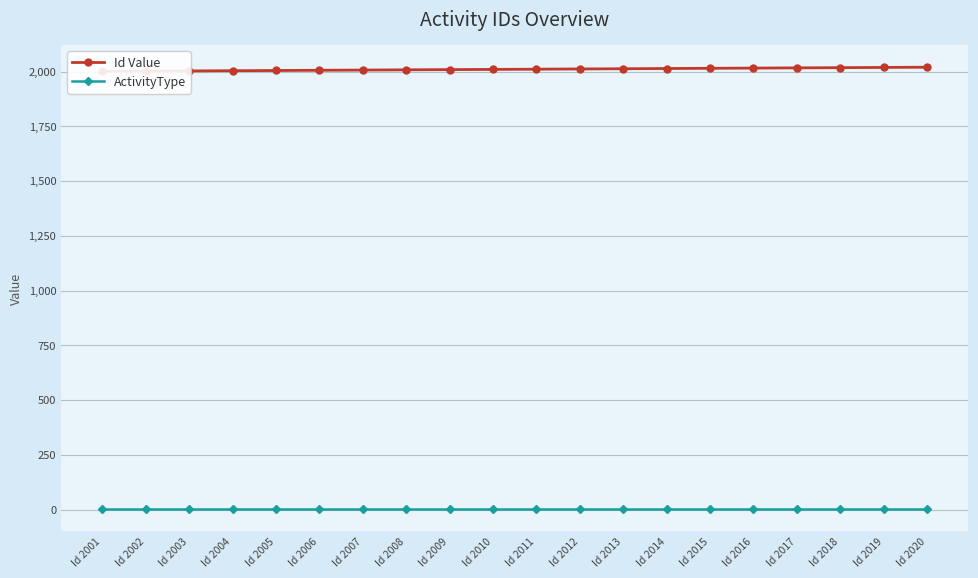

What is the value of the Id Value point at the 4th from the left?

2004